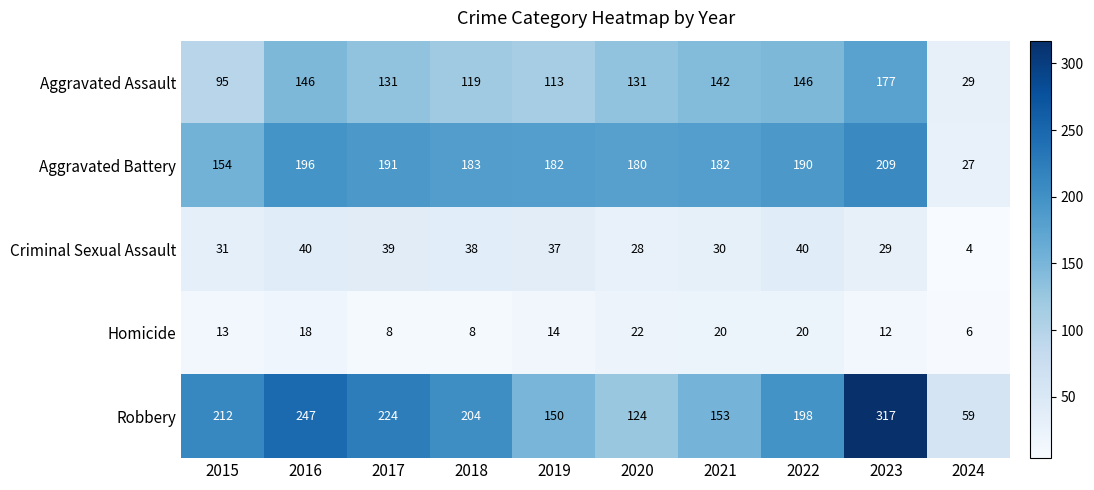

What is the sum of the Aggravated Assault values at 2020 and 2021?

273